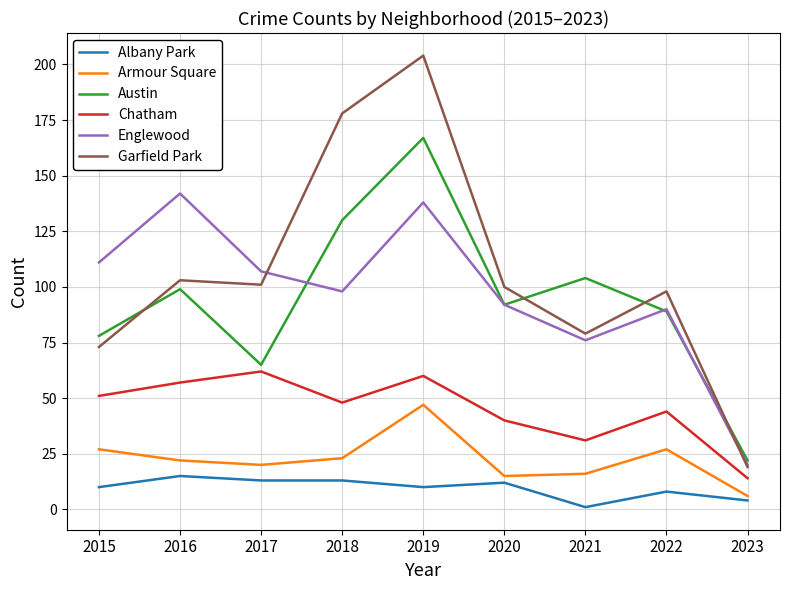

True or false: Albany Park and Englewood cross at least once.

False